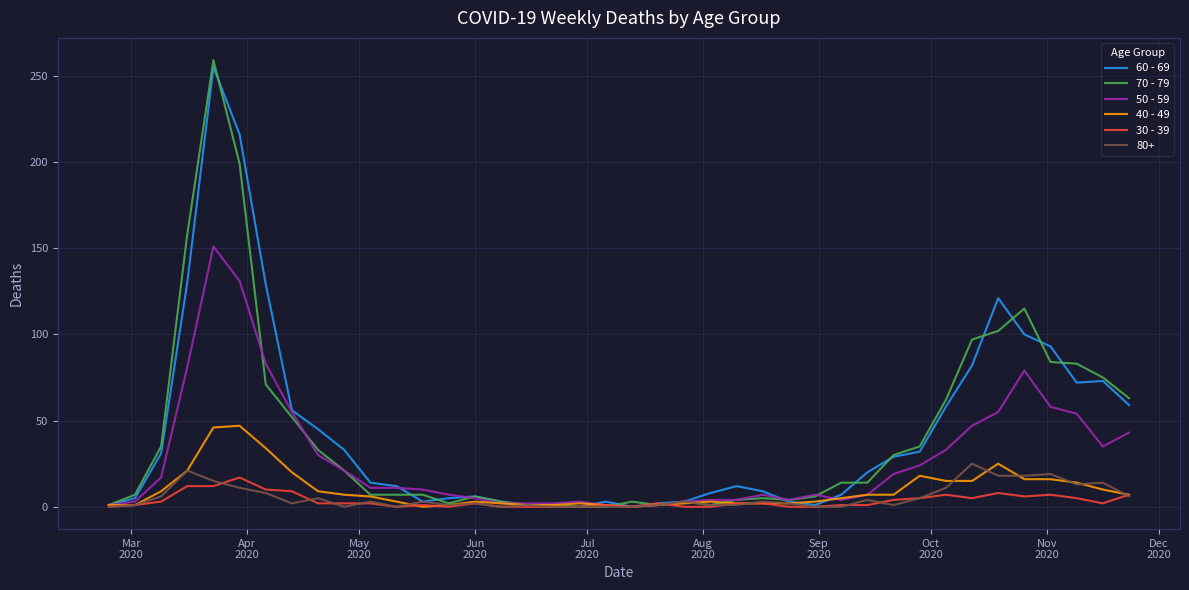

Which series has the widest spread of values?

70 - 79